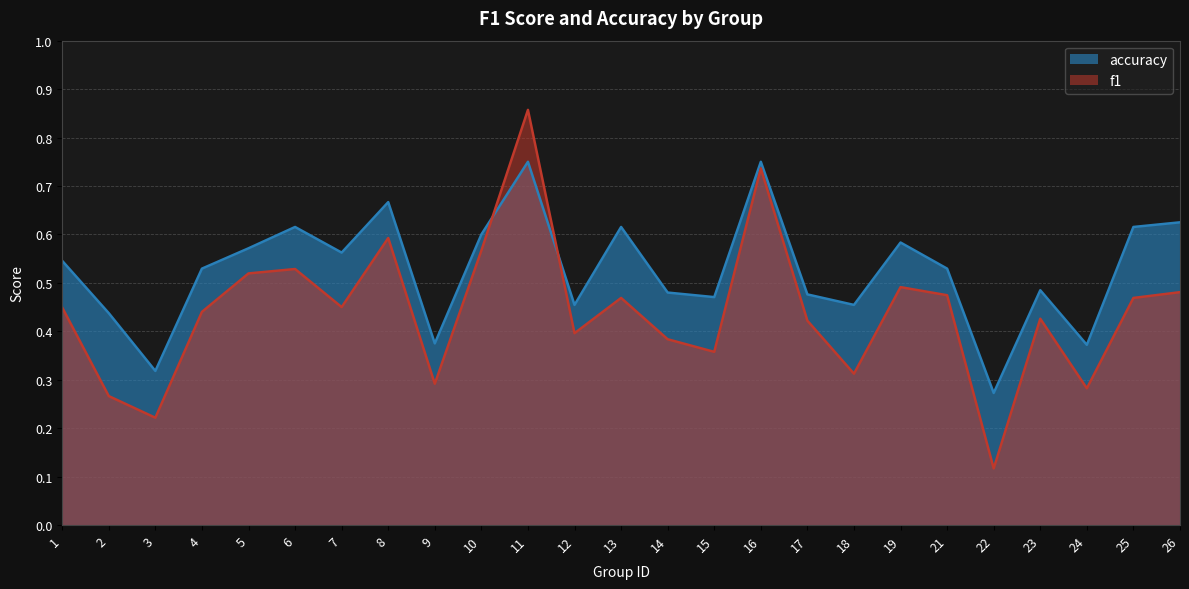

Between 26 and 4, which is larger?

26